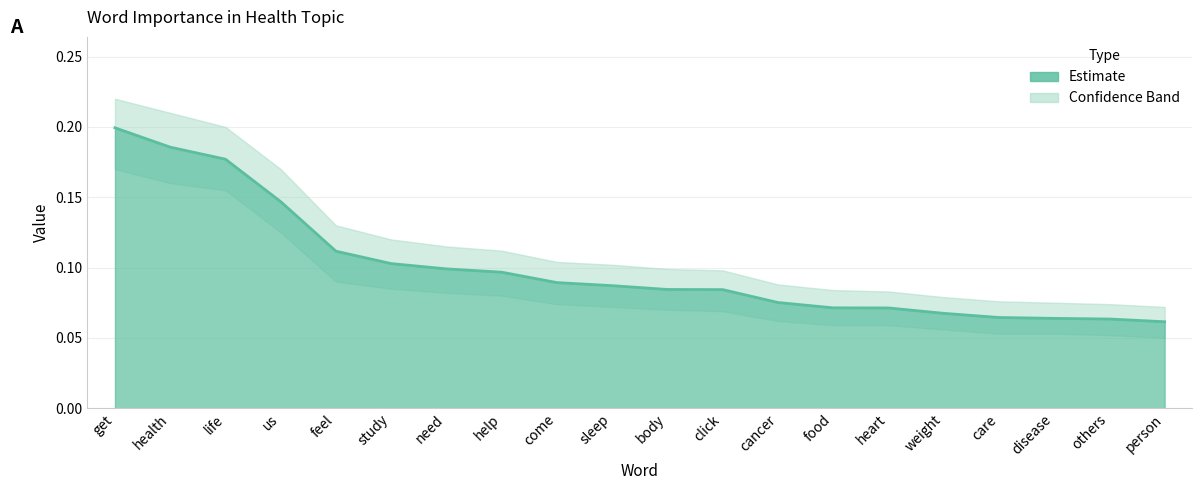

What is the label of the 5th point from the right?

weight